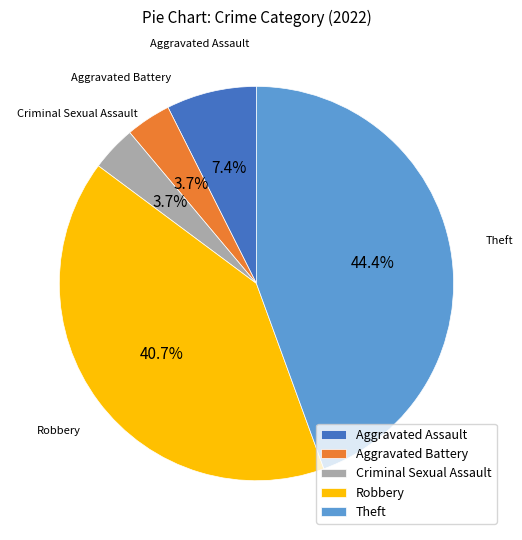

Does any single category account for the majority?

No